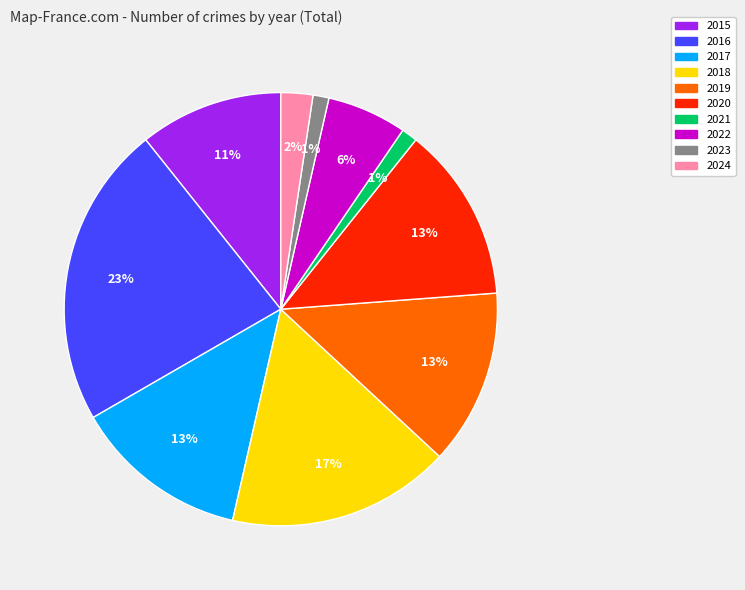

Which slice is the largest?

2016